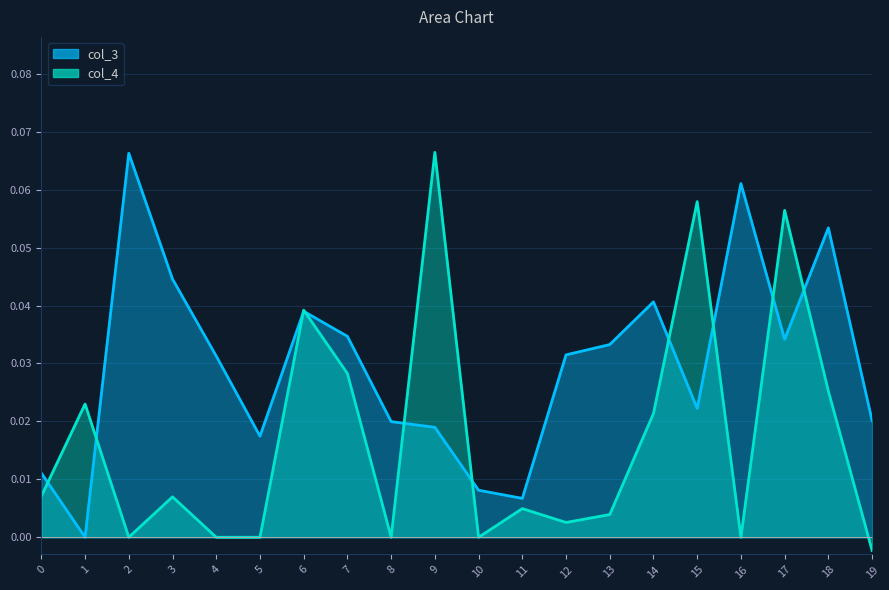

Rank the series at 18 from highest to lowest value.

col_3, col_4